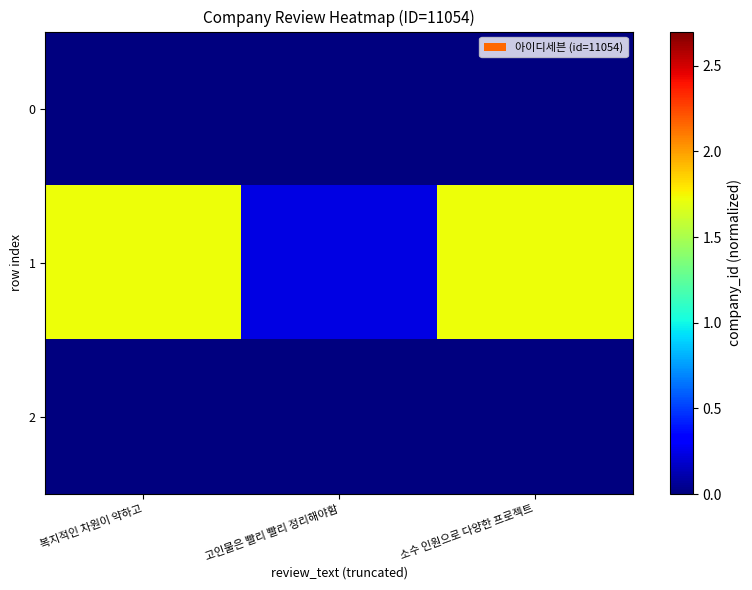

Which series changed the most between 고인물은 빨리 빨리 정리해야함 and 소수 인원으로 다양한 프로젝트?

row_1